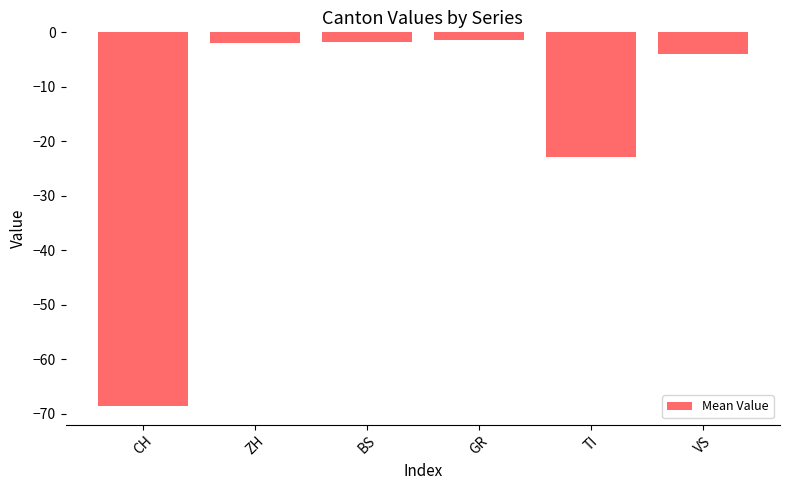

Is it true that the value at VS is -4.0?

True